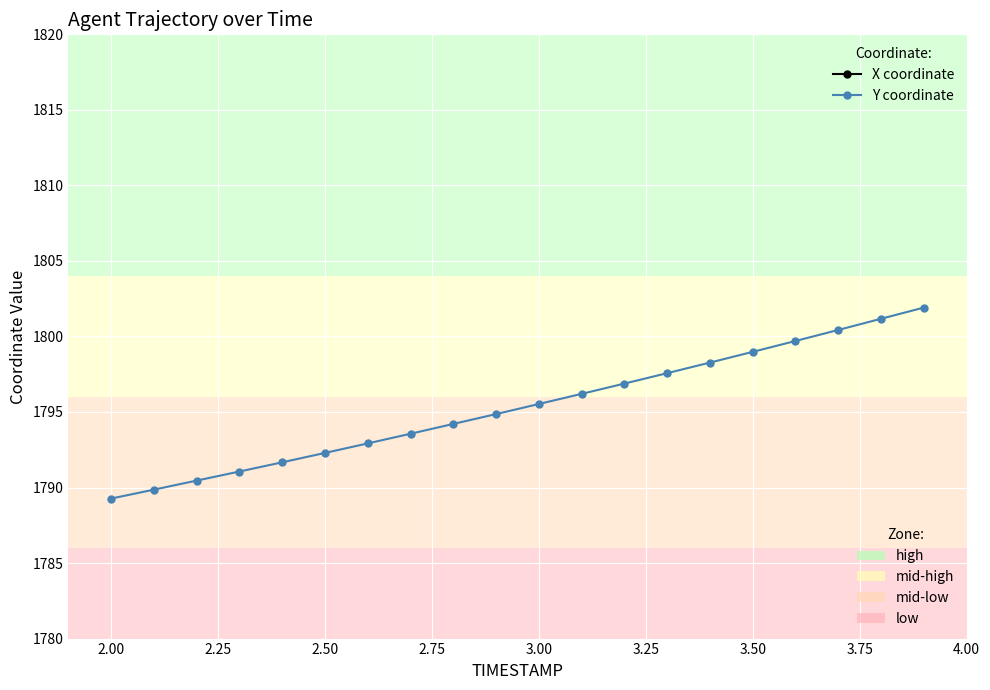

True or false: Y coordinate and X coordinate cross at least once.

False